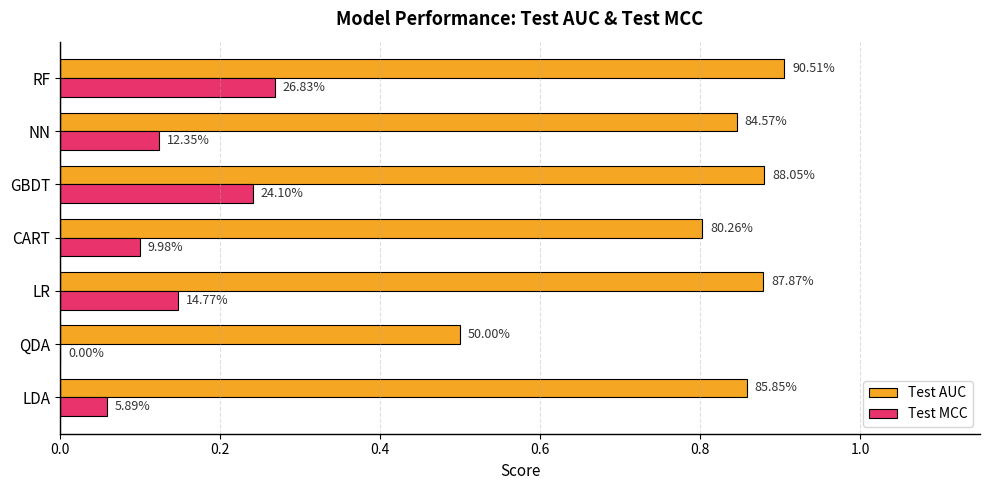

What are all the series names shown in the legend?

Test AUC, Test MCC